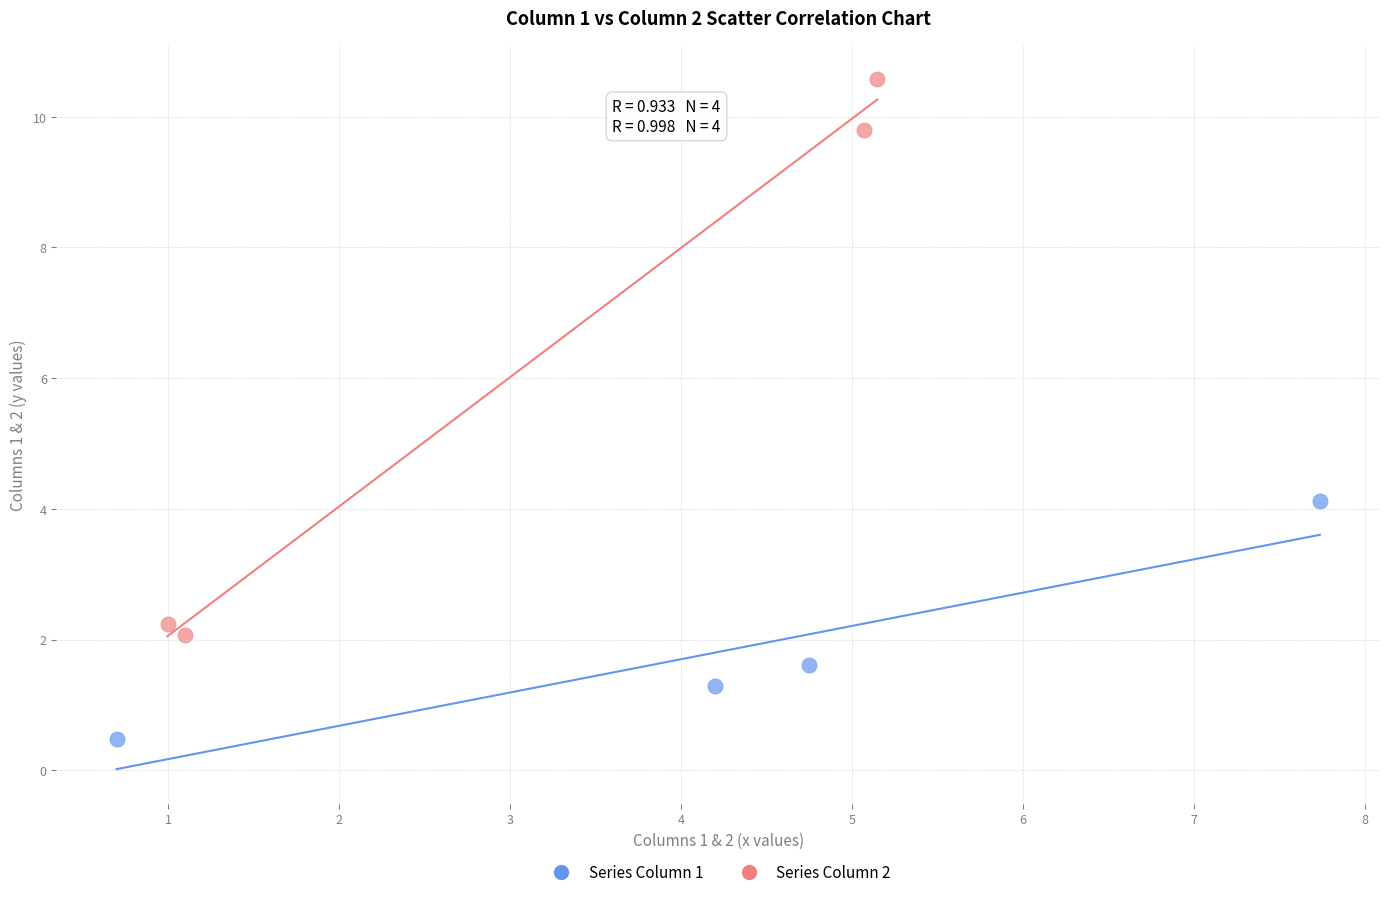

Which series reaches the maximum Y coordinate?

Series Column 2